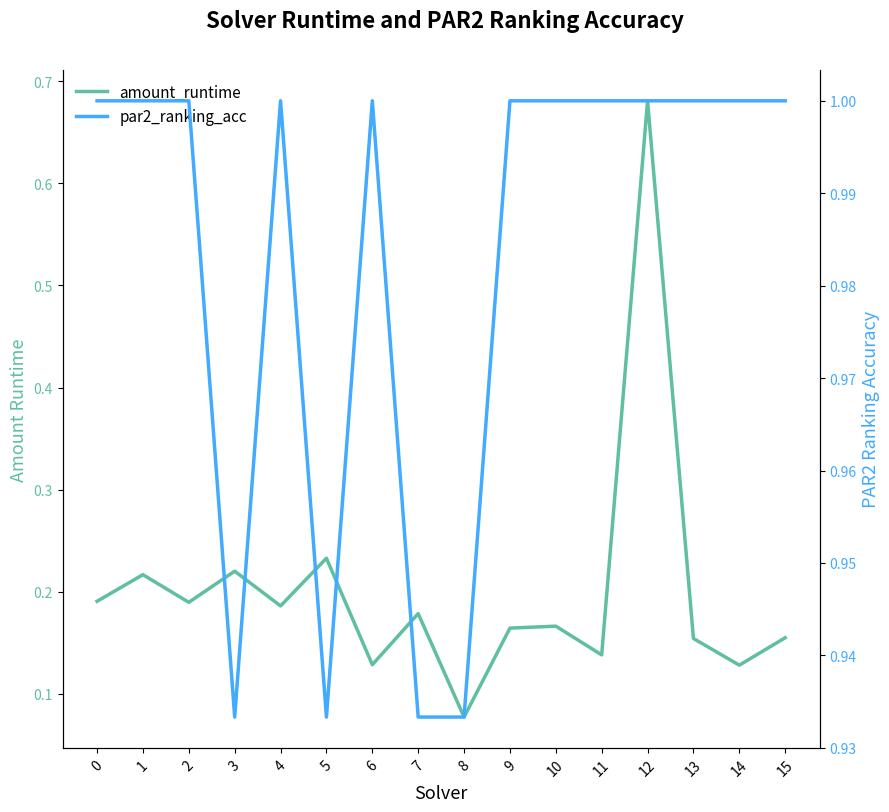

What is the sum of all amount_runtime values?

3.2